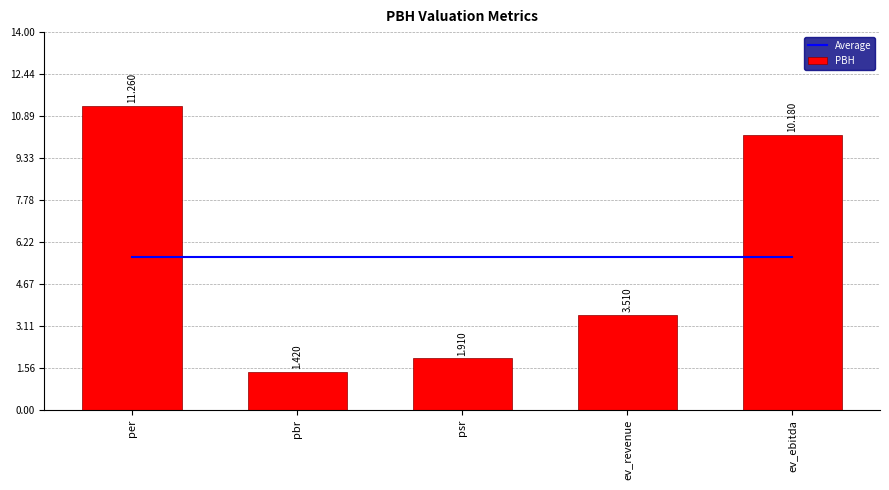

What is the label of the 4th bar from the right?

pbr